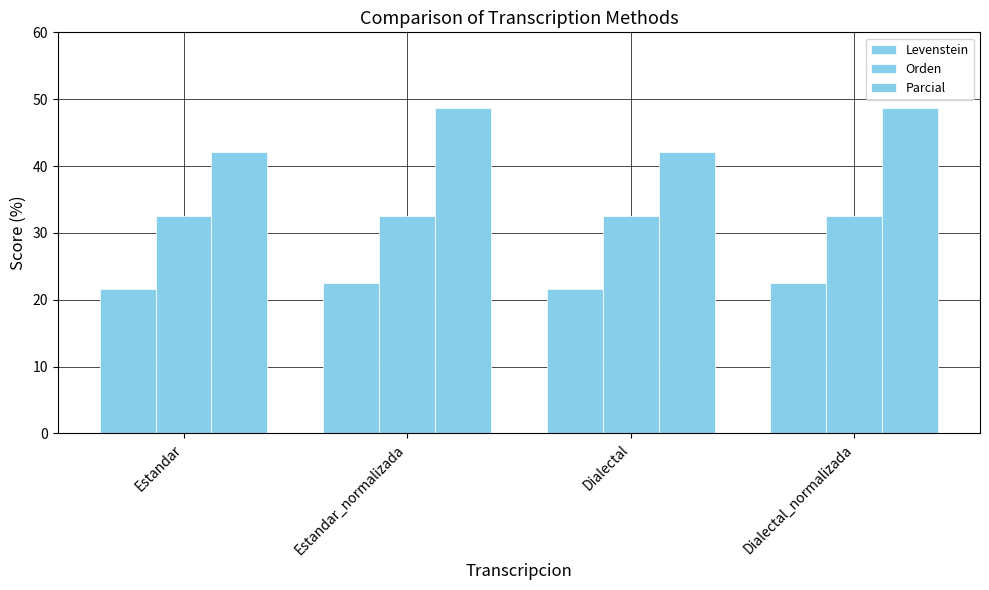

How many bars are there in each group?

3